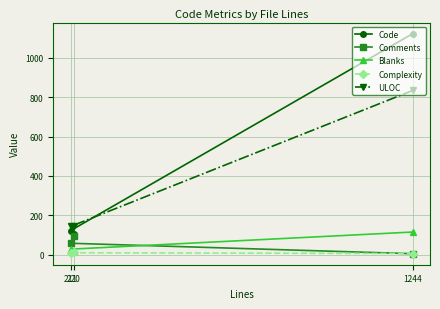

Which series has the widest spread of values?

Code